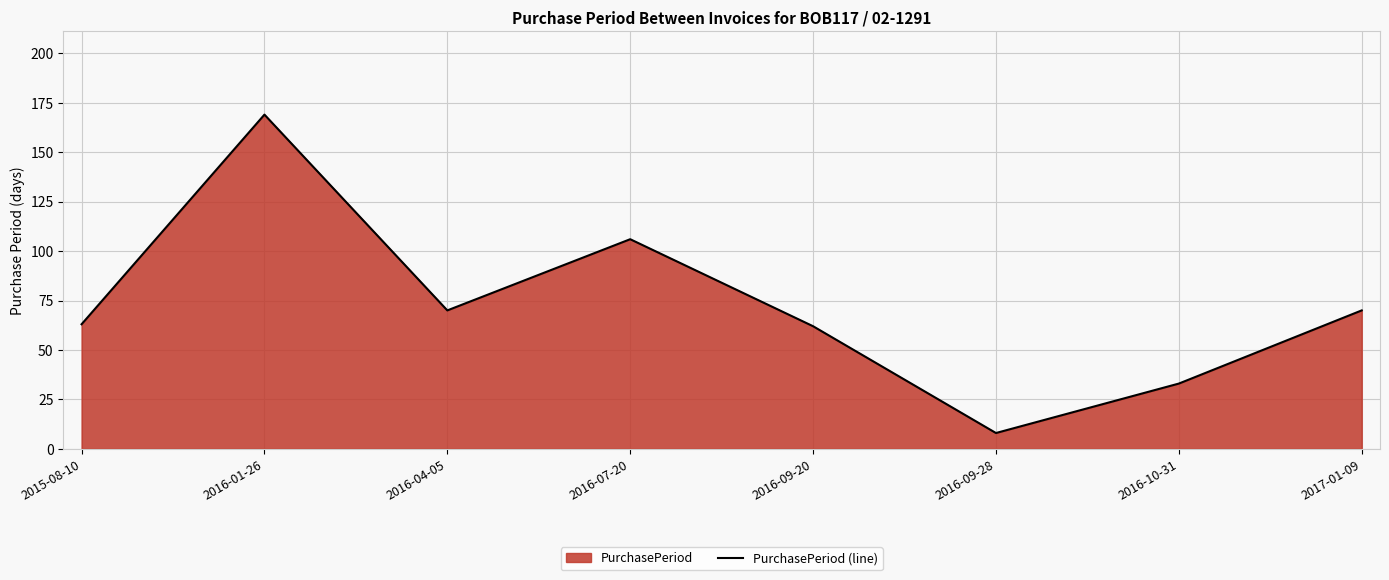

Does the chart display data point markers on the line(s)?

No